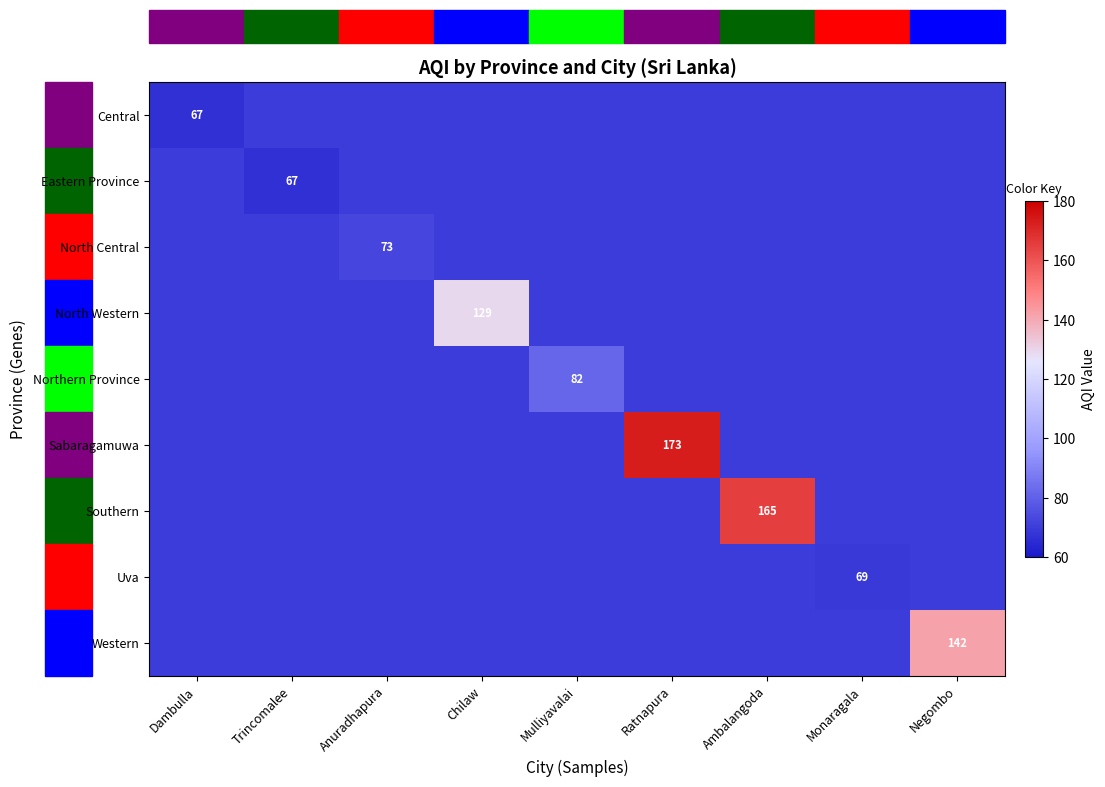

Which series has the largest total across all categories?

Sabaragamuwa